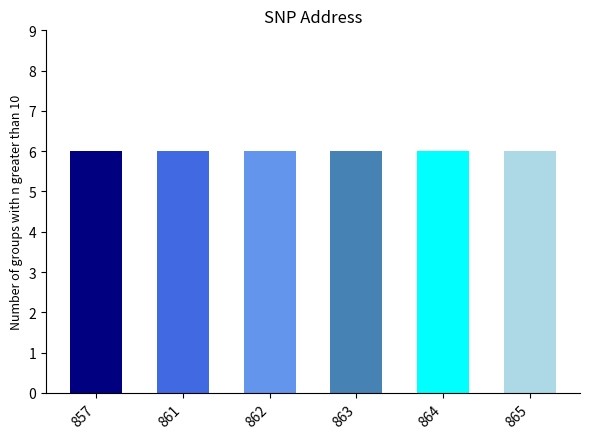

How many distinct data groups are displayed?

6